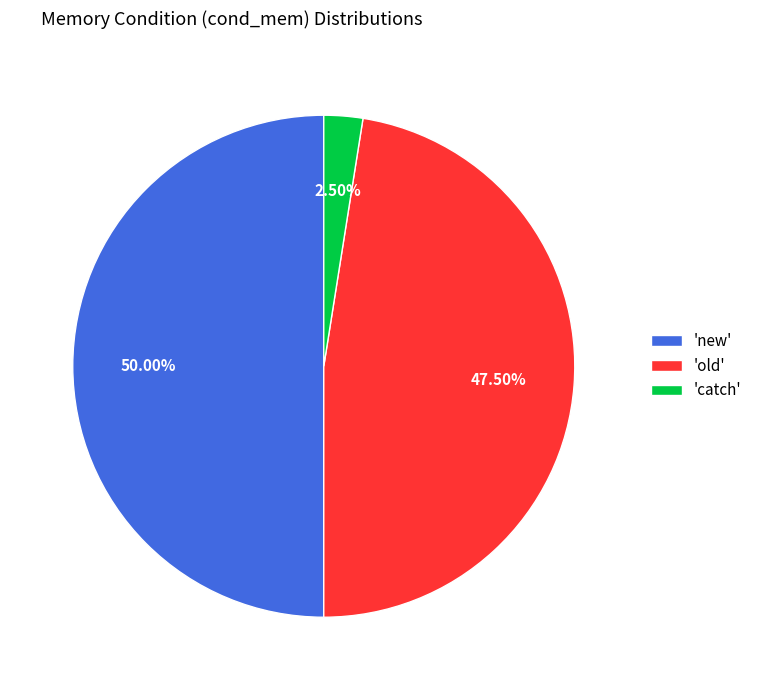

To the nearest percent, what is the average slice percentage?

33%